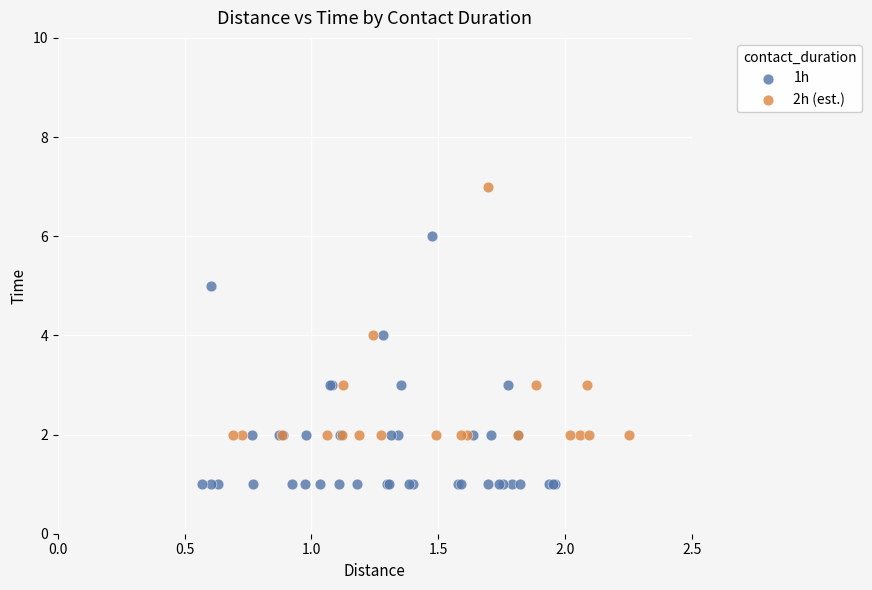

Which series contains the lowest Y value?

1h